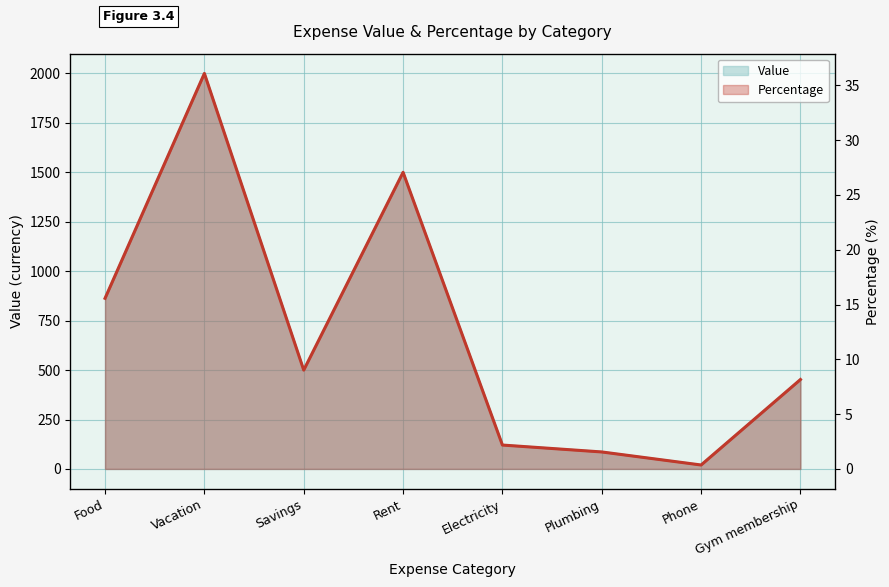

Which series has the widest spread of values?

Value